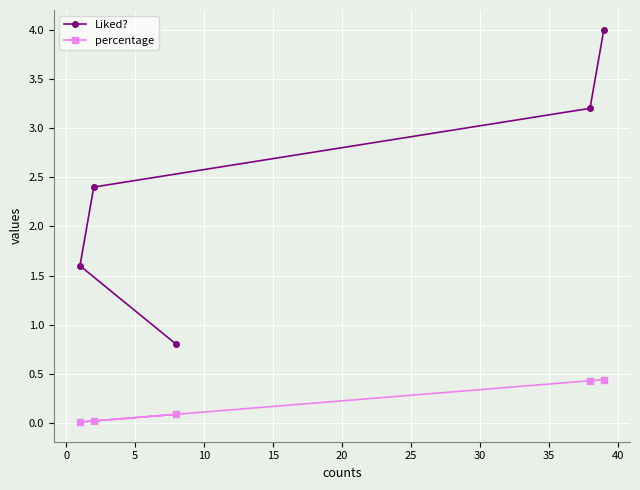

Which series has the largest total across all categories?

Liked?